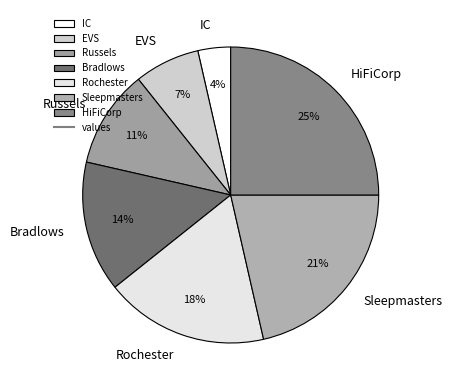

Count the number of slices in the pie.

7